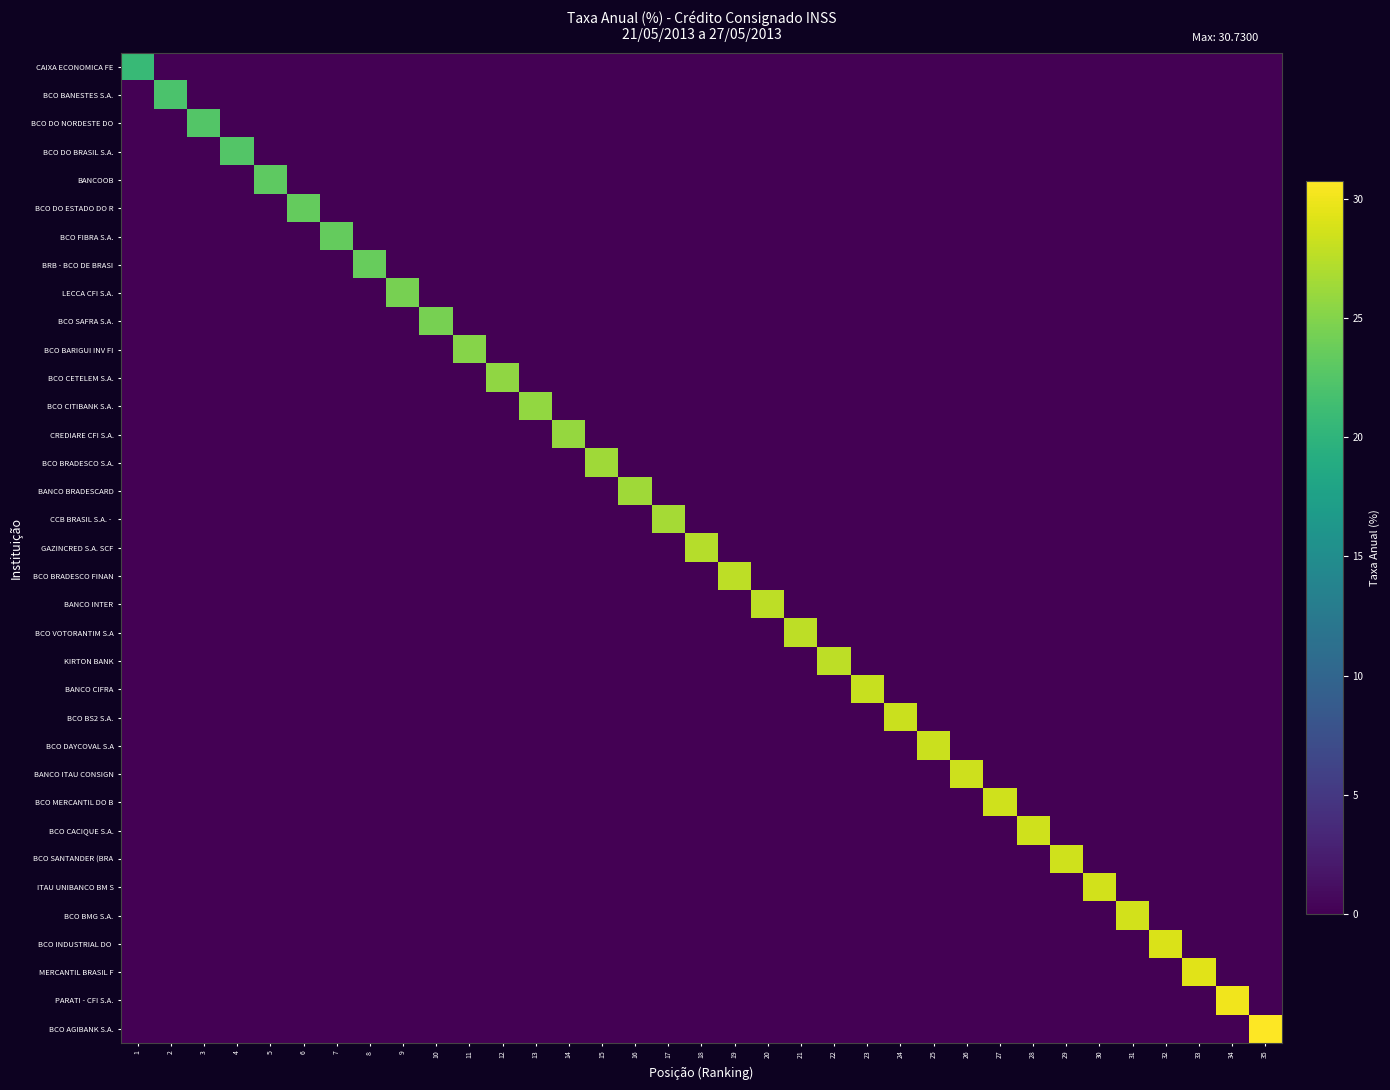

Between 16 and 22, which series saw the biggest shift?

KIRTON BANK